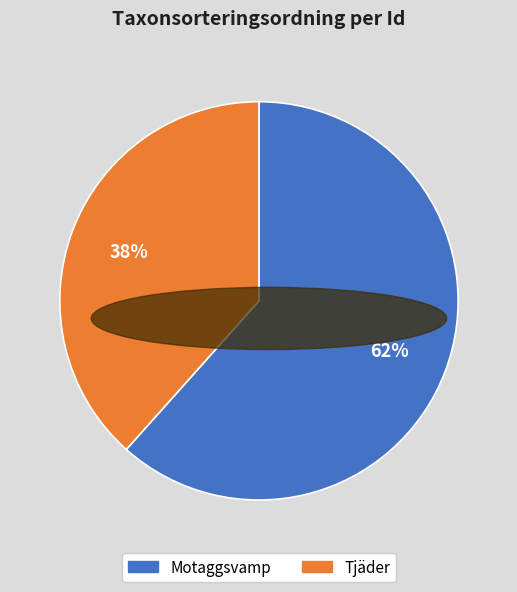

Is there a majority slice in this chart?

Yes